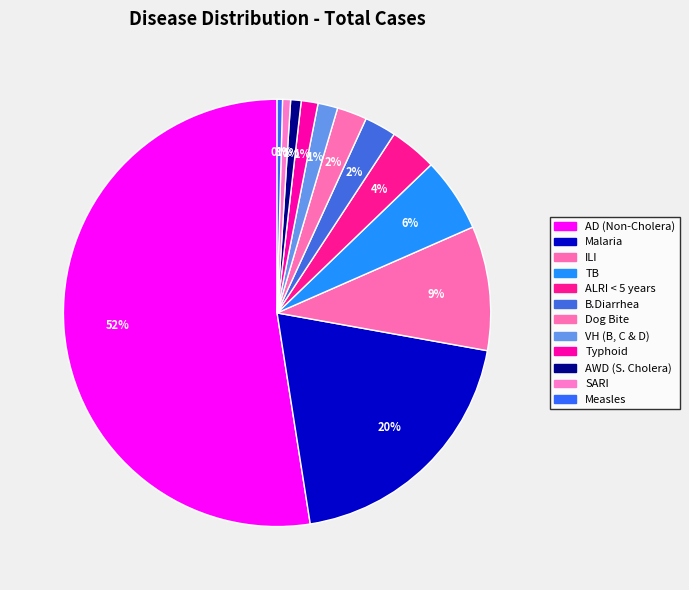

To the nearest percent, what portion does AWD (S. Cholera) represent?

1%